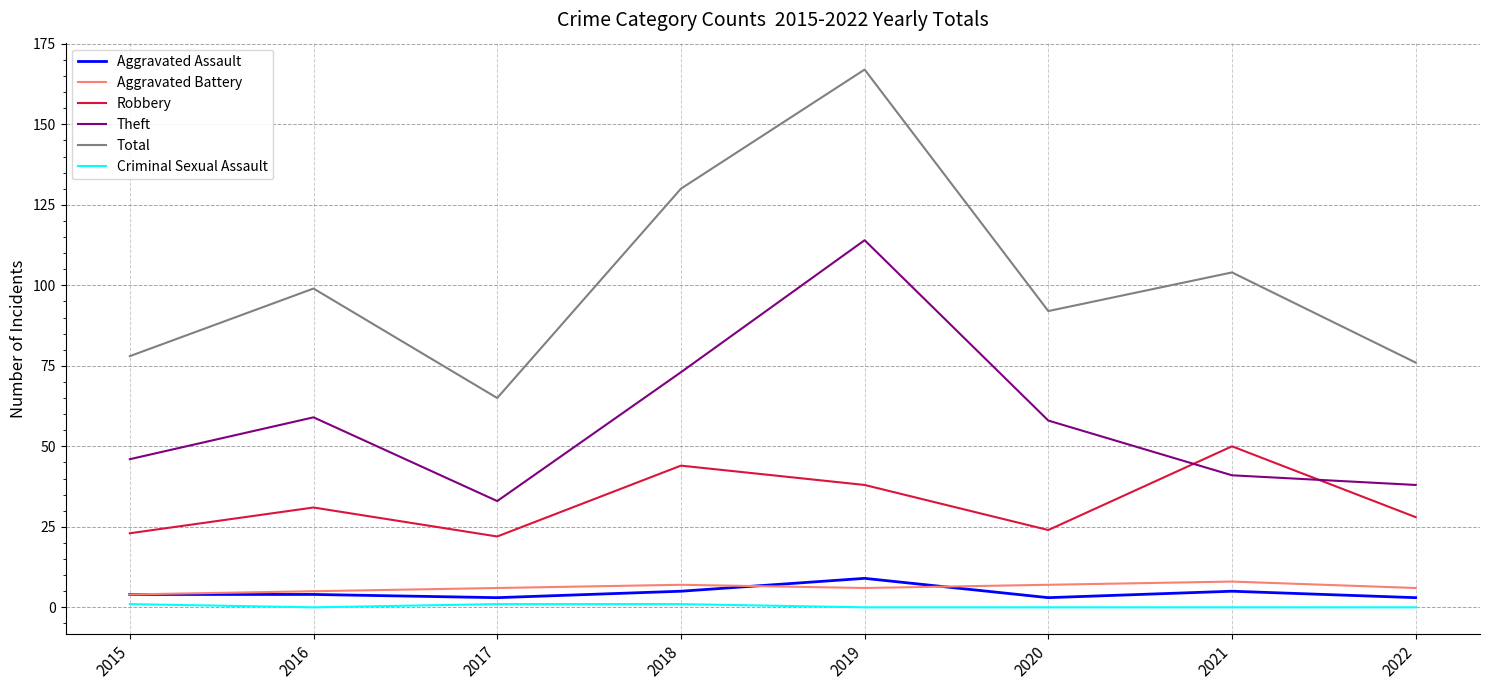

Reading left to right, what are all the values shown in this chart?

Aggravated Assault: 2015=4	2016=4	2017=3	2018=5	2019=9	2020=3	2021=5	2022=3
Aggravated Battery: 2015=4	2016=5	2017=6	2018=7	2019=6	2020=7	2021=8	2022=6
Robbery: 2015=23	2016=31	2017=22	2018=44	2019=38	2020=24	2021=50	2022=28
Theft: 2015=46	2016=59	2017=33	2018=73	2019=114	2020=58	2021=41	2022=38
Total: 2015=78	2016=99	2017=65	2018=130	2019=167	2020=92	2021=104	2022=76
Criminal Sexual Assault: 2015=1	2016=0	2017=1	2018=1	2019=0	2020=0	2021=0	2022=0